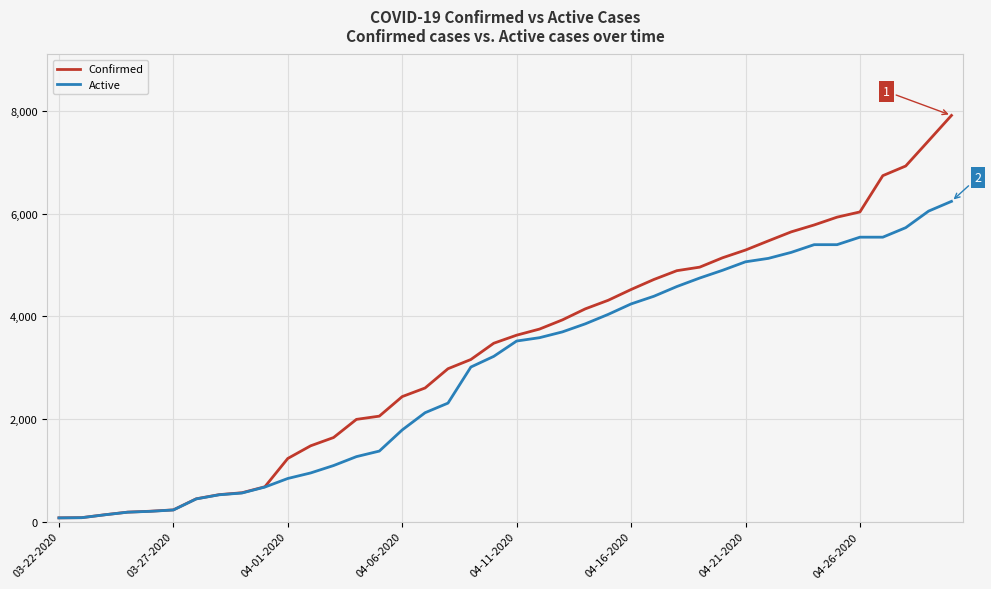

What is the maximum value shown in the chart?

7917